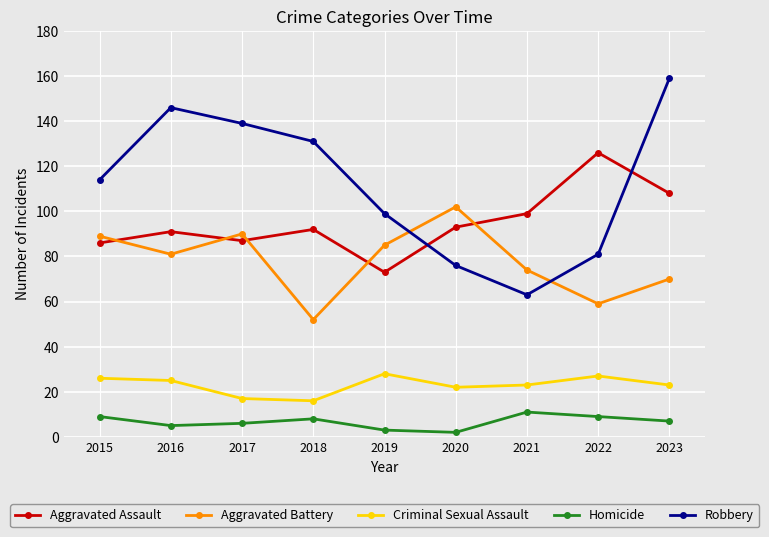

What is the highest value of the Aggravated Battery series?

102